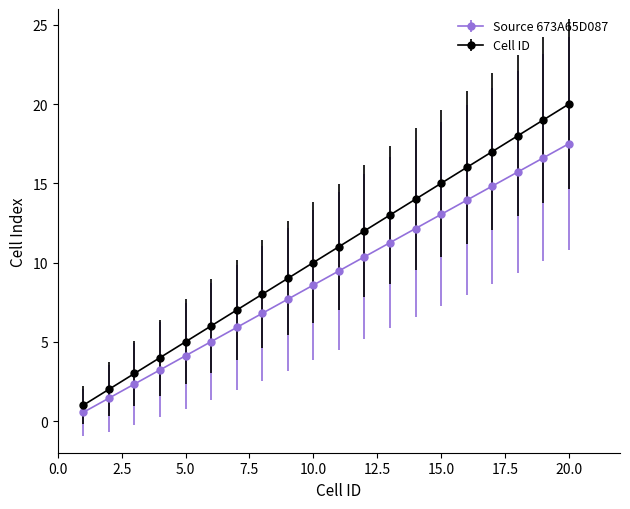

Which series has the largest total across all categories?

Cell ID